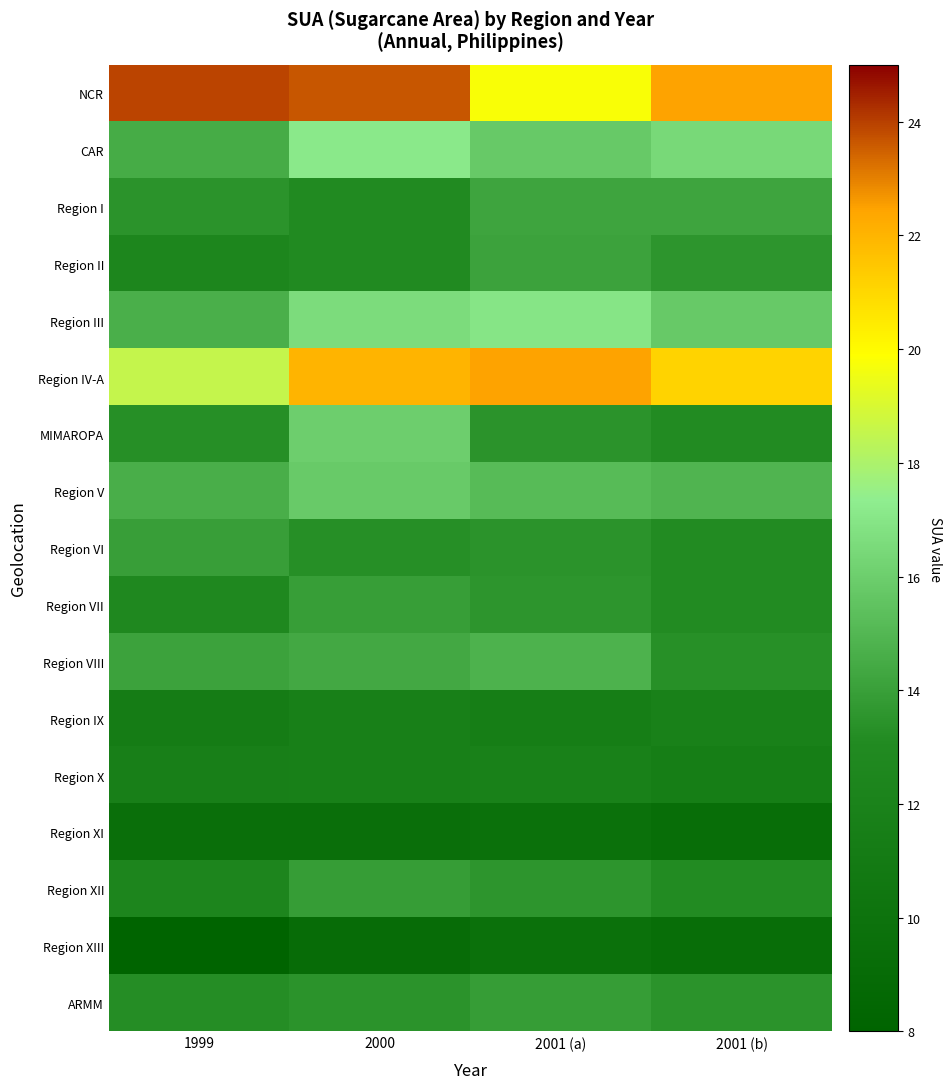

Rank the series by their maximum value, from lowest to highest.

Region XI, Region XIII, Region IX, Region X, Region XII, ARMM, Region VII, Region VI, Region II, Region I, Region VIII, Region V, MIMAROPA, Region III, CAR, Region IV-A, NCR